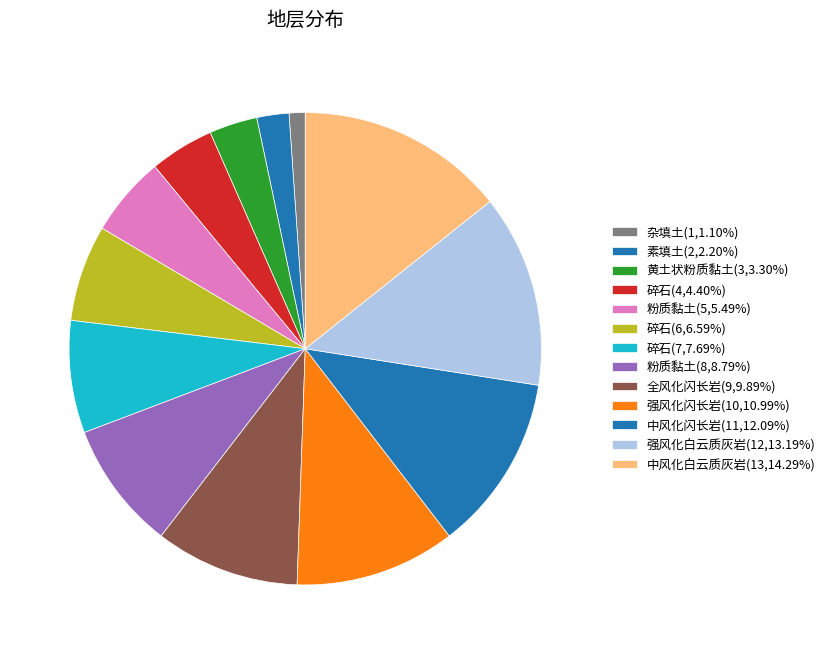

Count the number of slices in the pie.

13